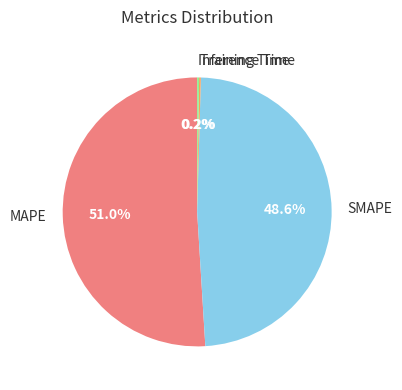

What percentage is the SMAPE slice, to the nearest percent?

49%